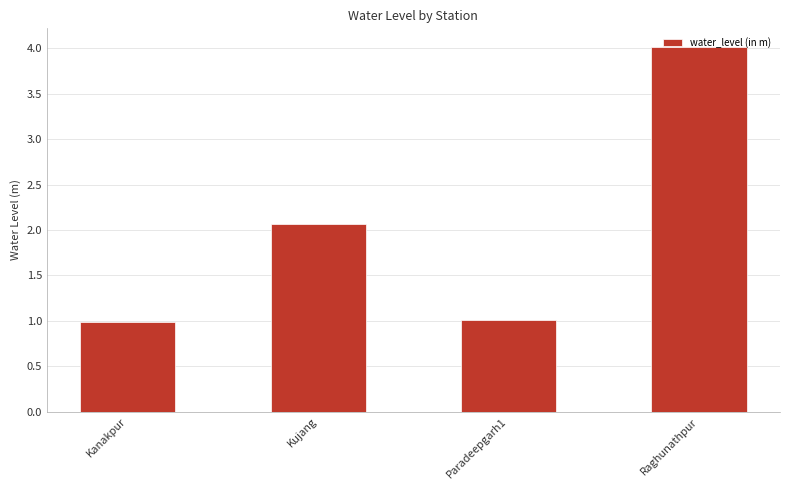

What is the minimum value shown in the chart?

1.0